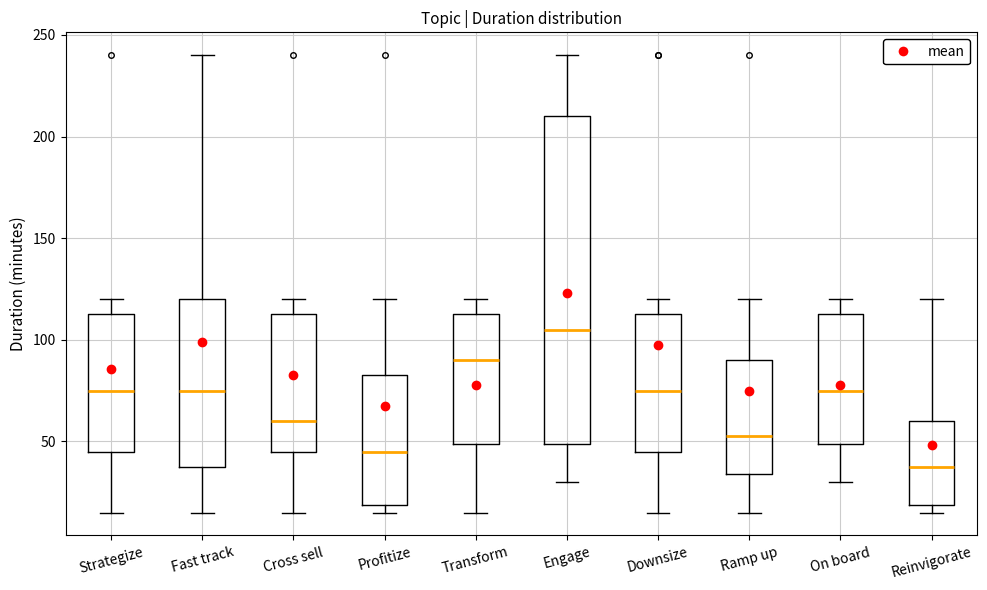

Where does the median line of the box for Ramp up sit on the y-axis? The values are not printed on the chart, so give them approximately, as read against the axis.

55